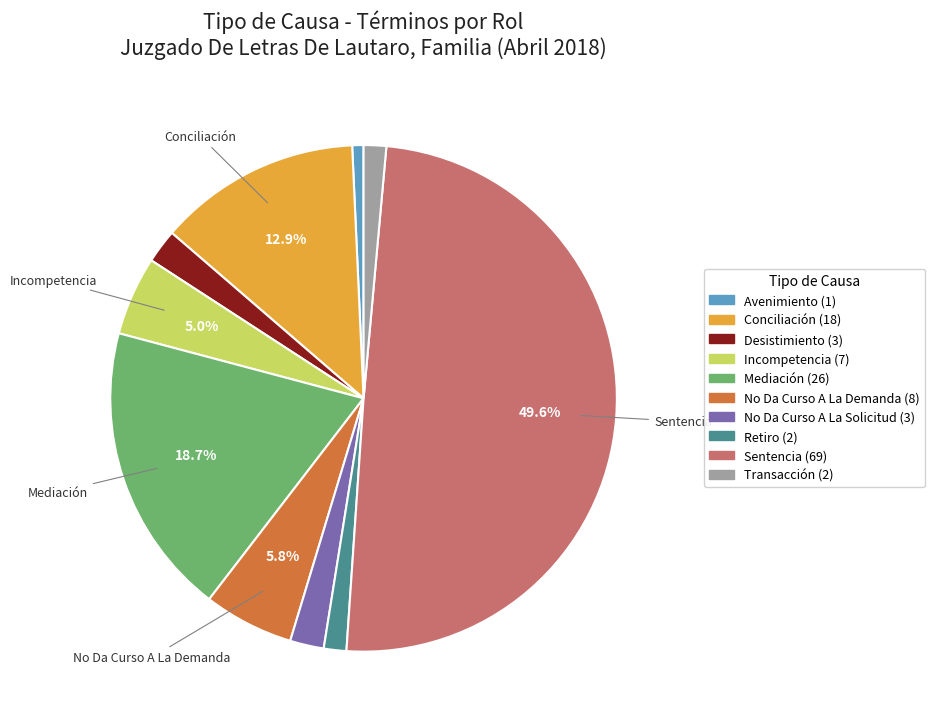

To the nearest percent, what is the combined percentage of Desistimiento and Incompetencia?

7%